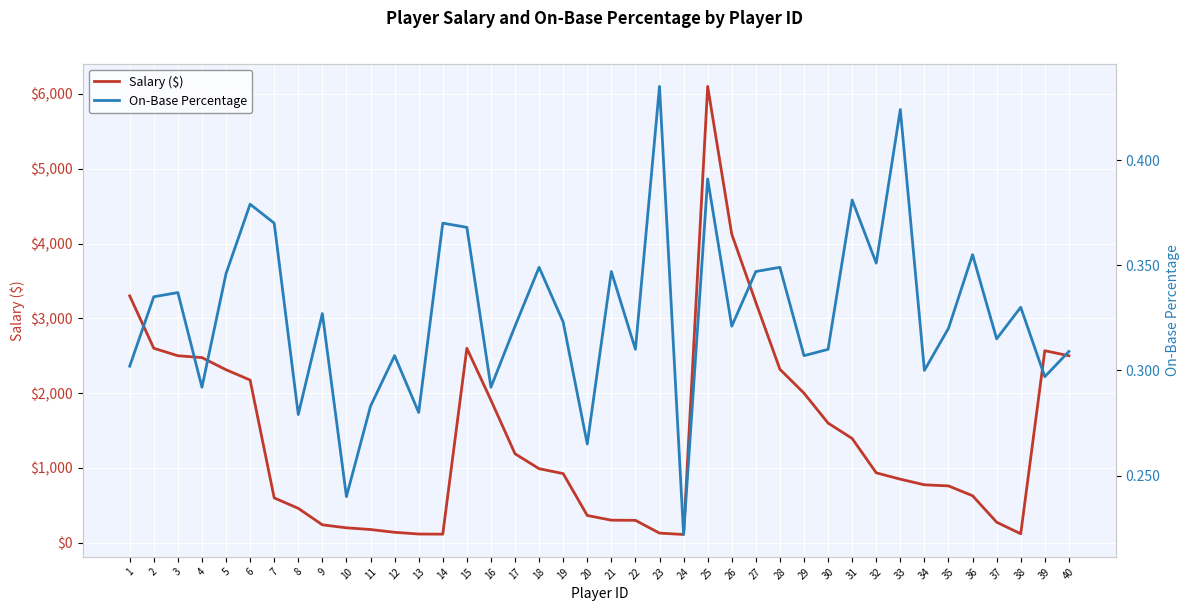

True or false: On-Base Percentage has a value of 0.3 at 26.

True